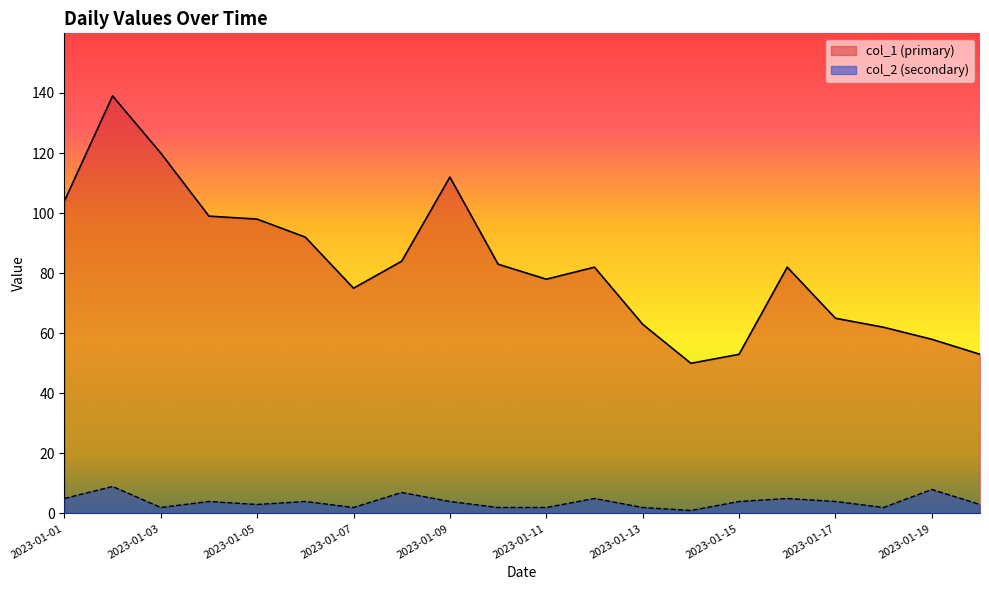

How many data points in col_2 are above 4?

6